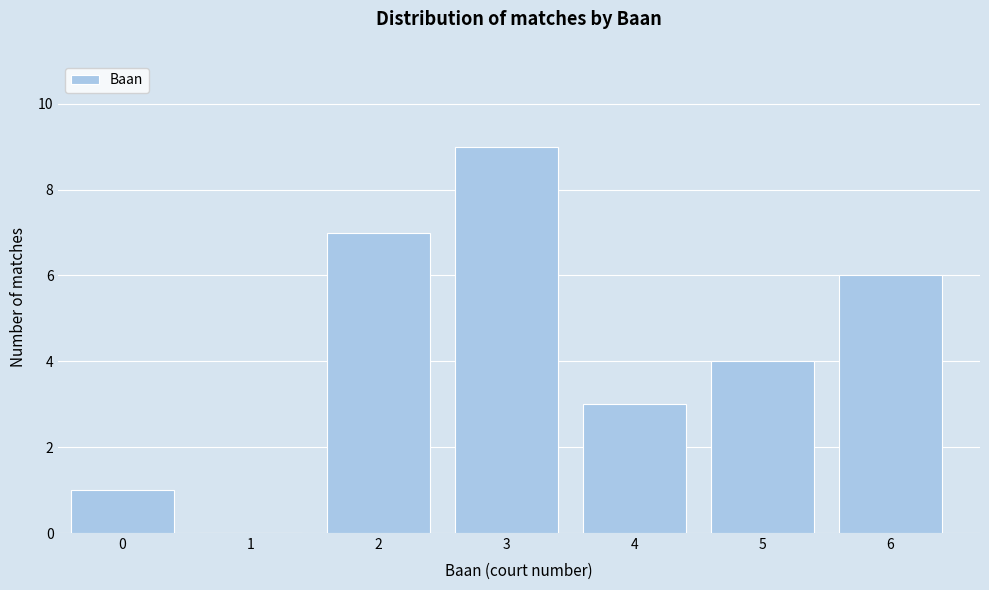

Reading right to left, list all the values displayed in this chart.

6=6	5=4	4=3	3=9	2=7	1=0	0=1